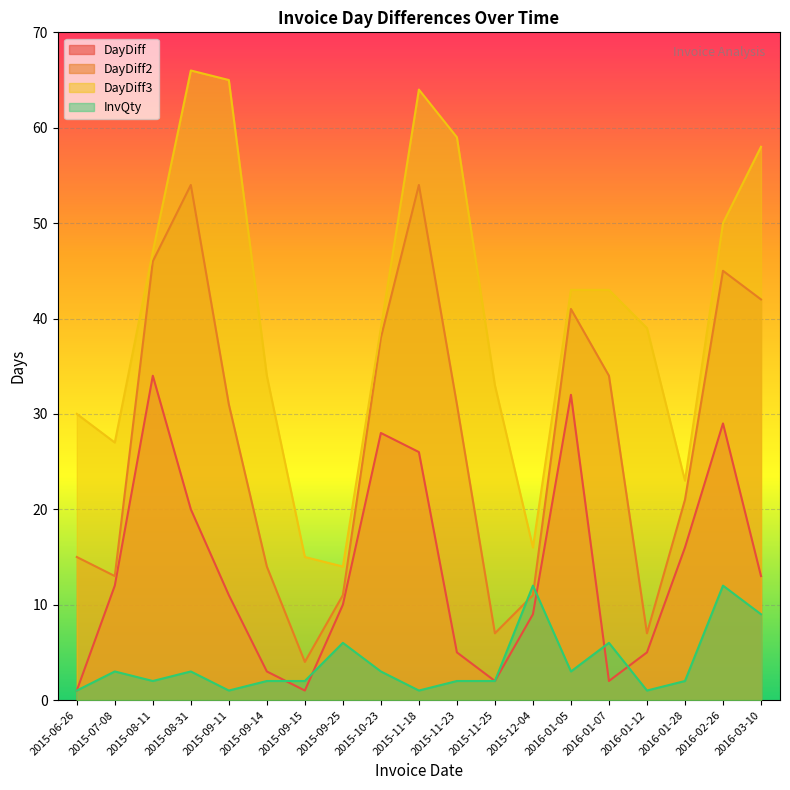

Where is the first local minimum for InvQty?

2015-08-11